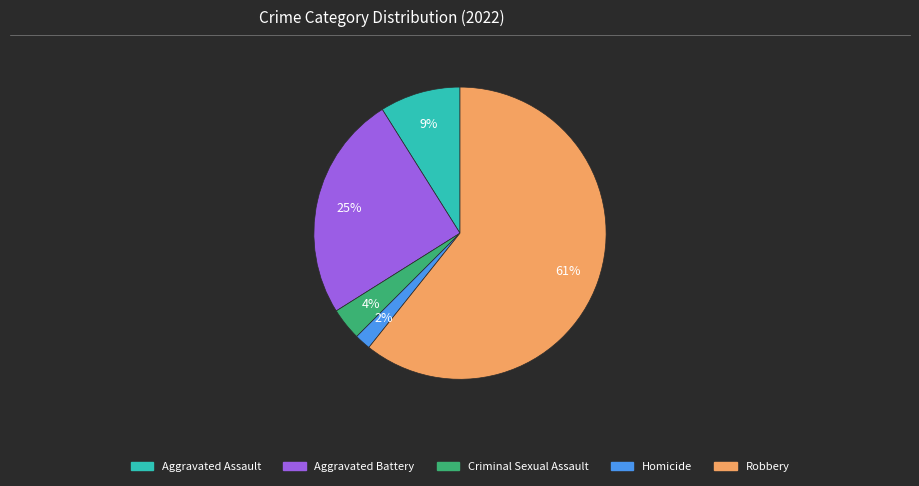

Is the sum of Aggravated Battery and Criminal Sexual Assault greater than half?

No